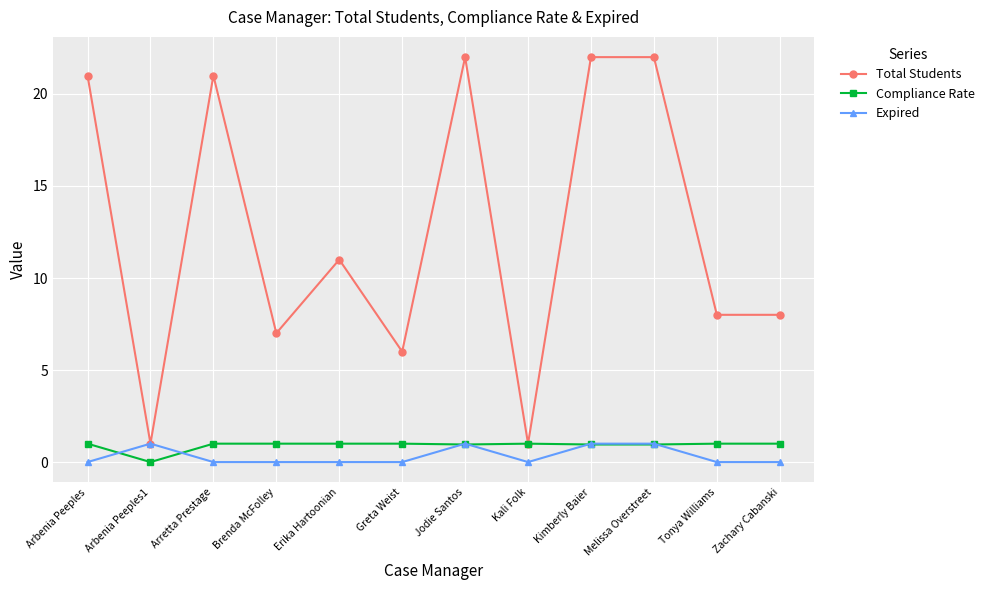

Which series has the largest range (max minus min)?

Total Students